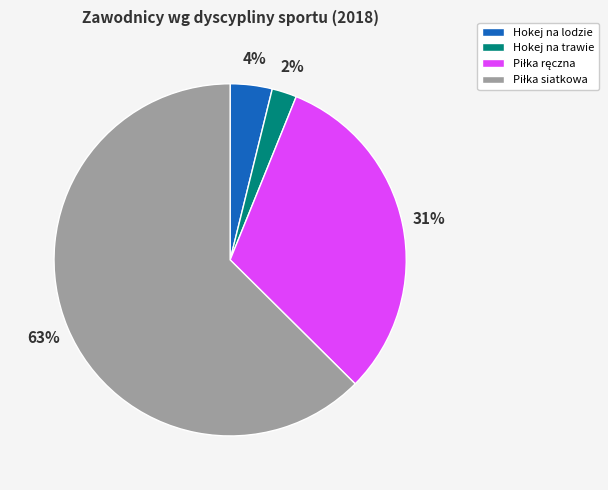

To the nearest percent, what percentage of the pie is Hokej na lodzie?

4%